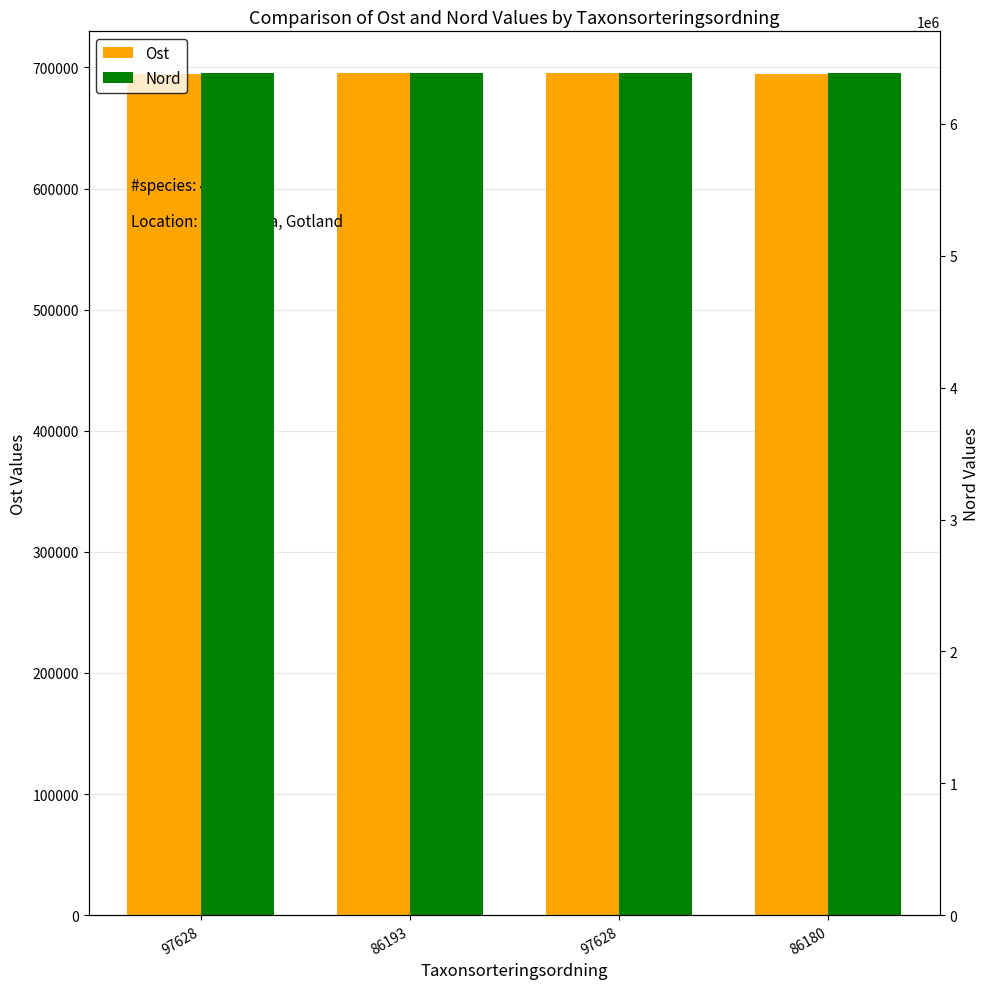

The value of Nord at 97628 is 6383164. True or false?

True